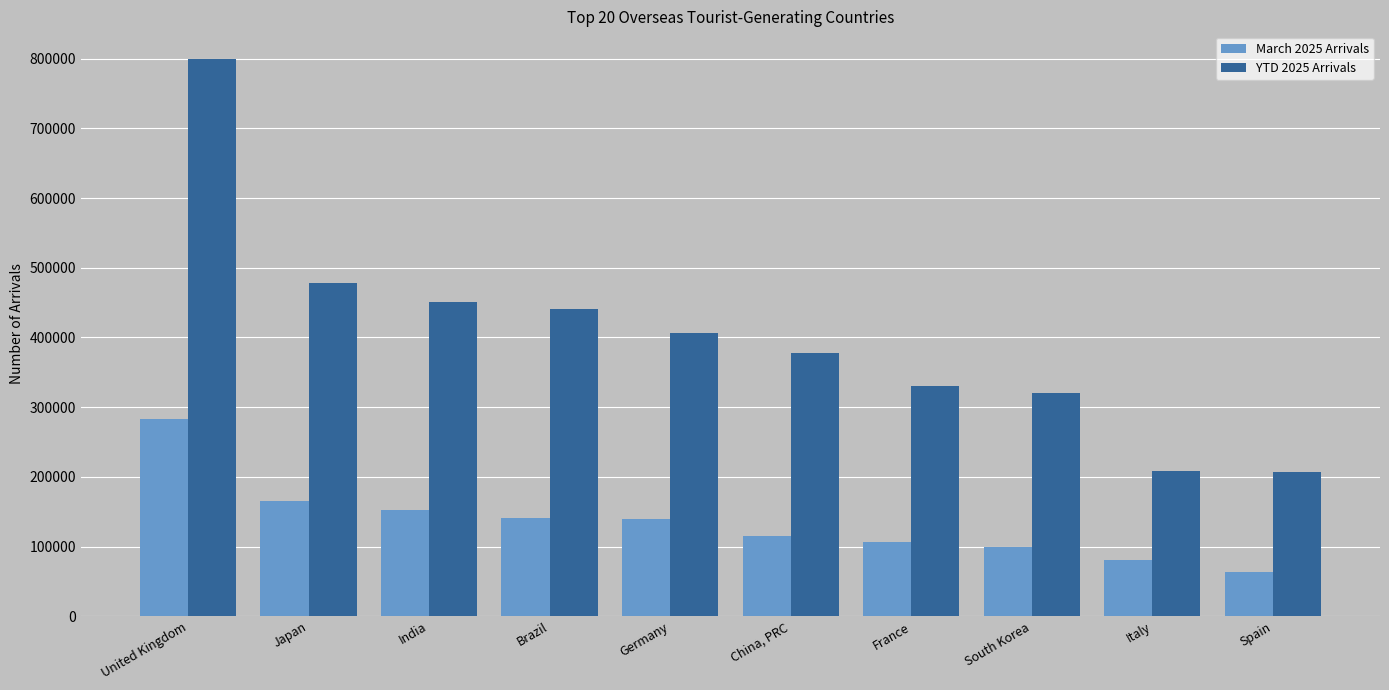

What is the minimum value for YTD 2025 Arrivals?

206678